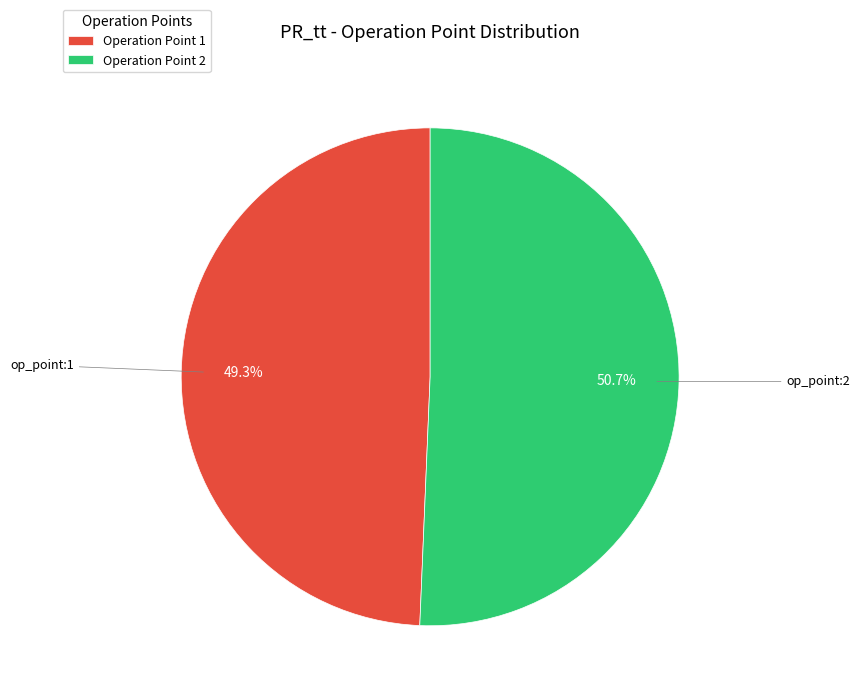

Between Operation Point 2 and Operation Point 1, which is larger?

Operation Point 2